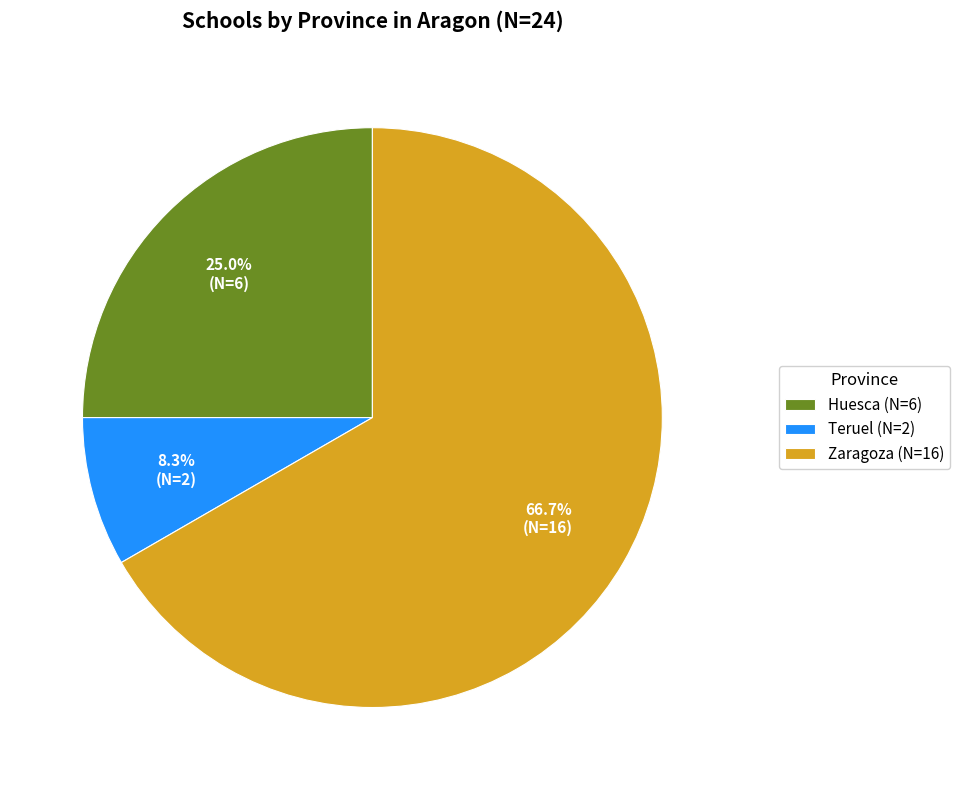

Which has a higher value, Teruel (N=2) or Zaragoza (N=16)?

Zaragoza (N=16)